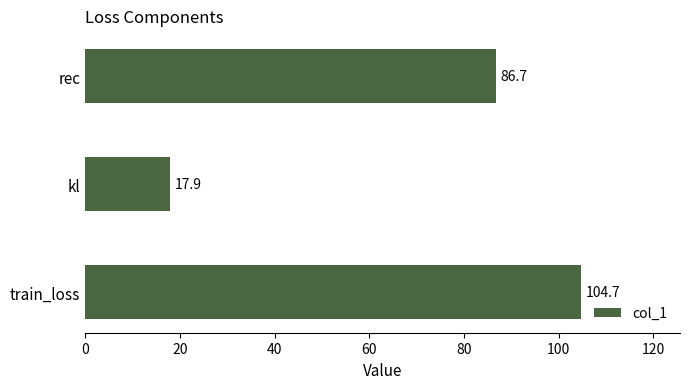

Between train_loss and kl, which is larger?

train_loss